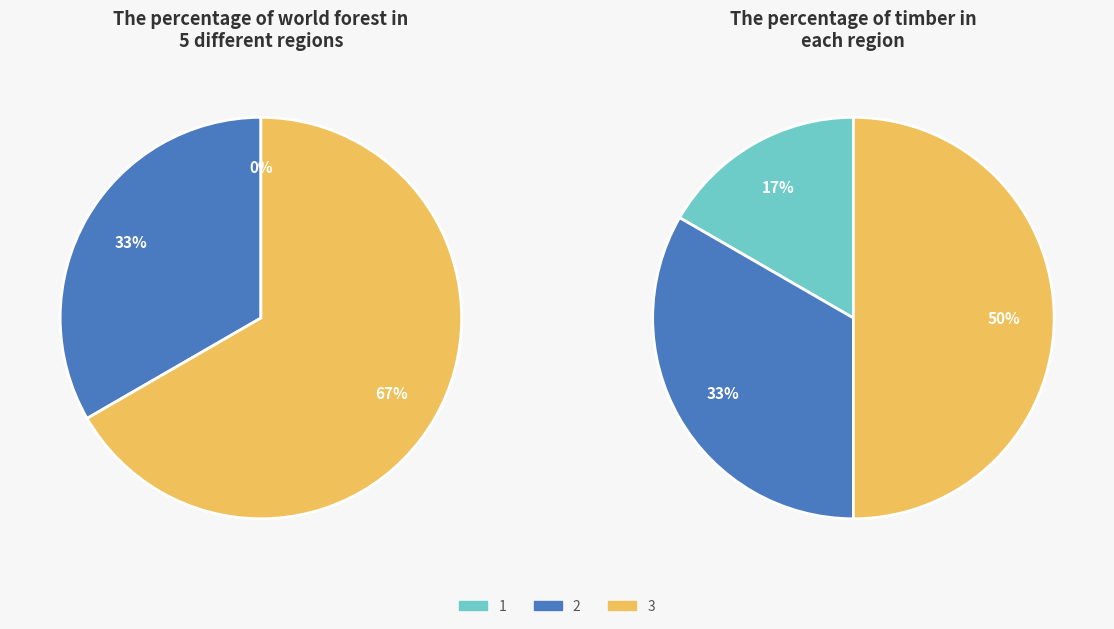

To the nearest percent, what is the difference between the 1 and 2 slice percentages?

33%